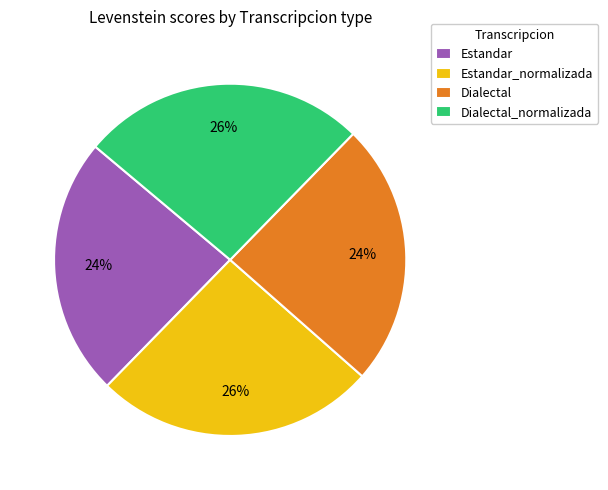

Is it true that Estandar_normalizada is 16% of the pie?

False